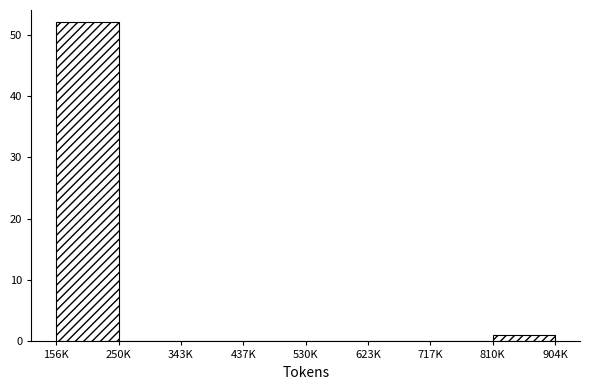

Reading left to right, list all the values displayed in this chart.

156K=52	250K=0	343K=0	437K=0	530K=0	623K=0	717K=0	810K=1